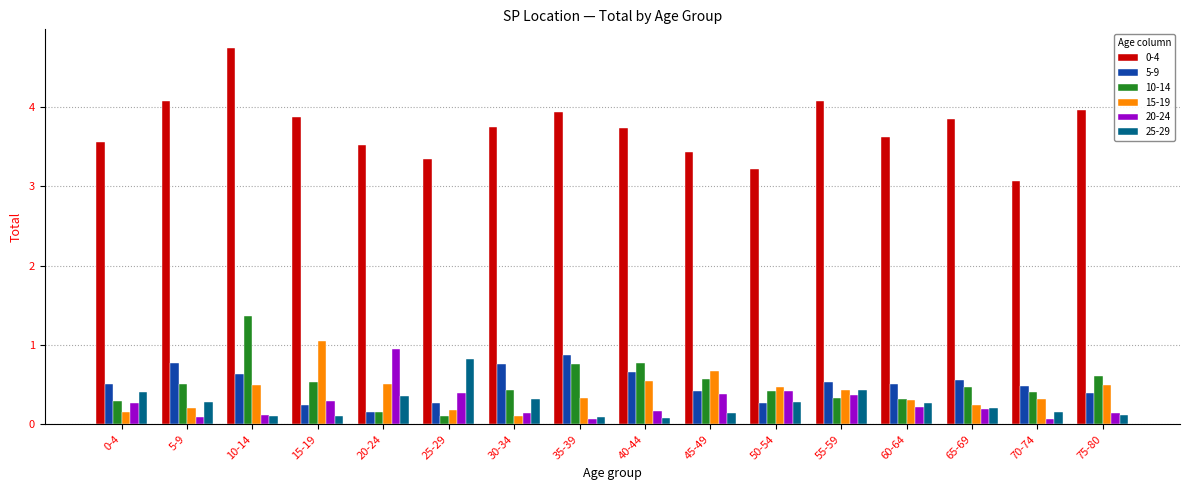

At which category is the sum across all series the highest?

10-14